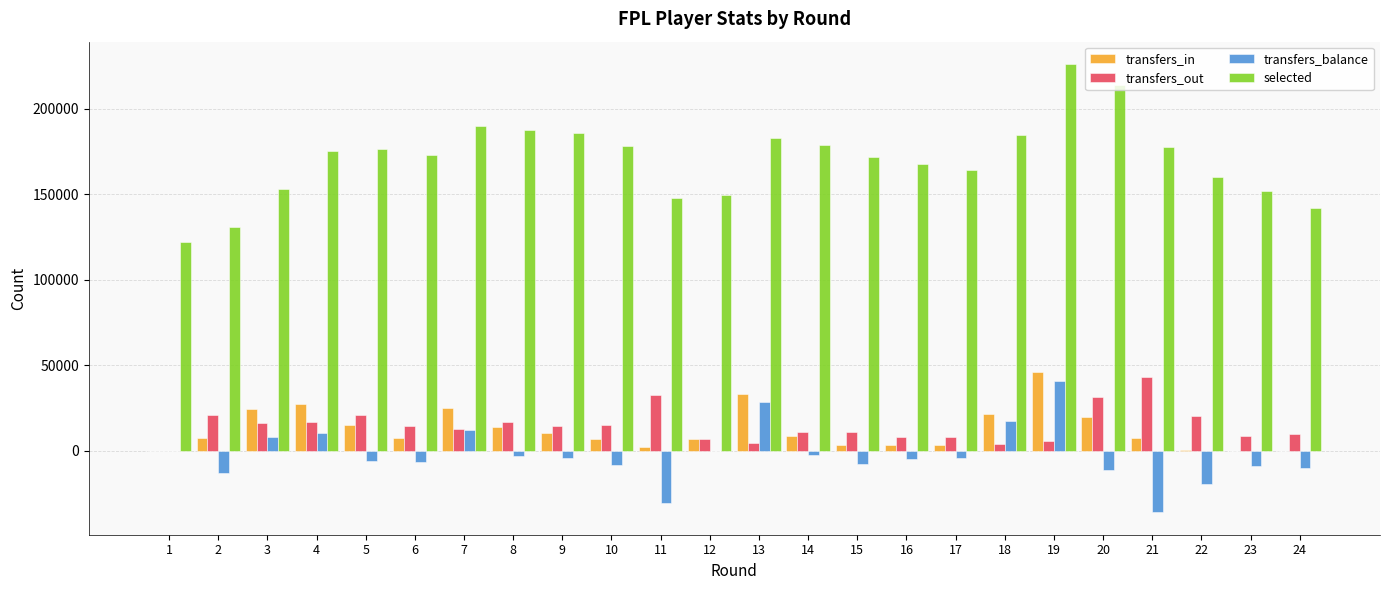

How many groups of bars are there?

24